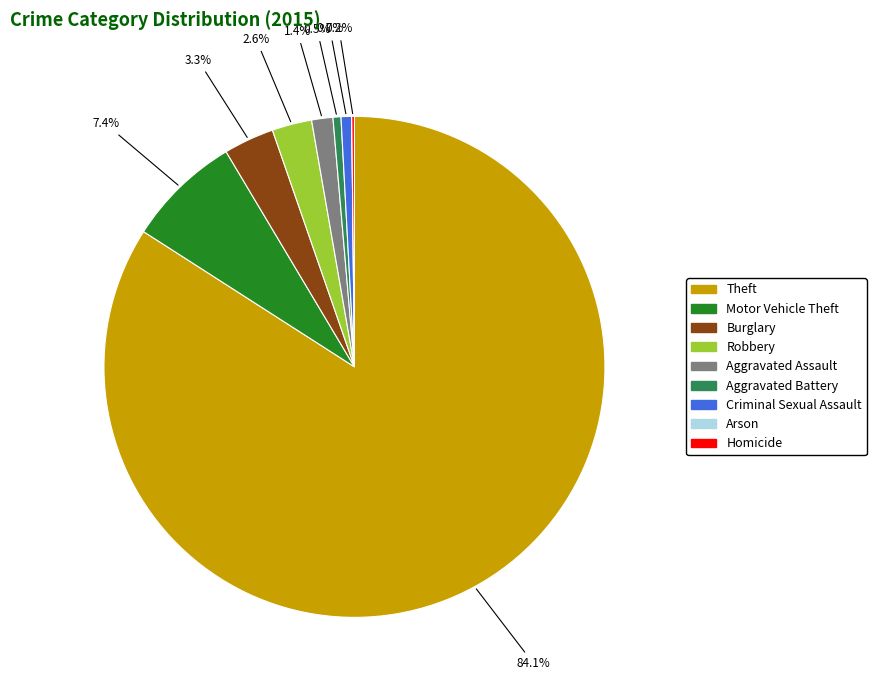

Which slice is the largest?

Theft